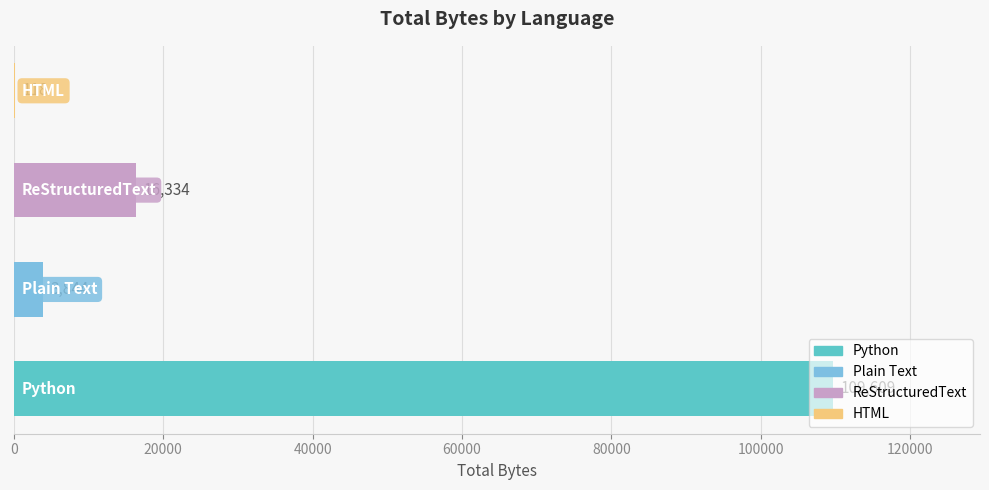

What is the sum of all values?

129905